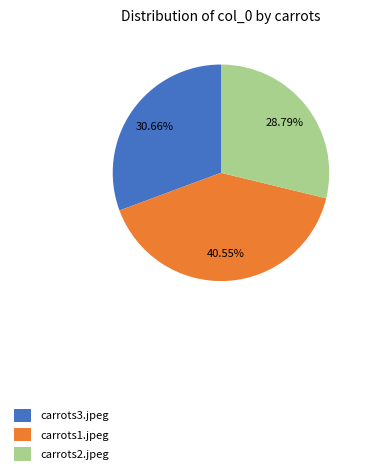

How many segments does this pie chart have?

3